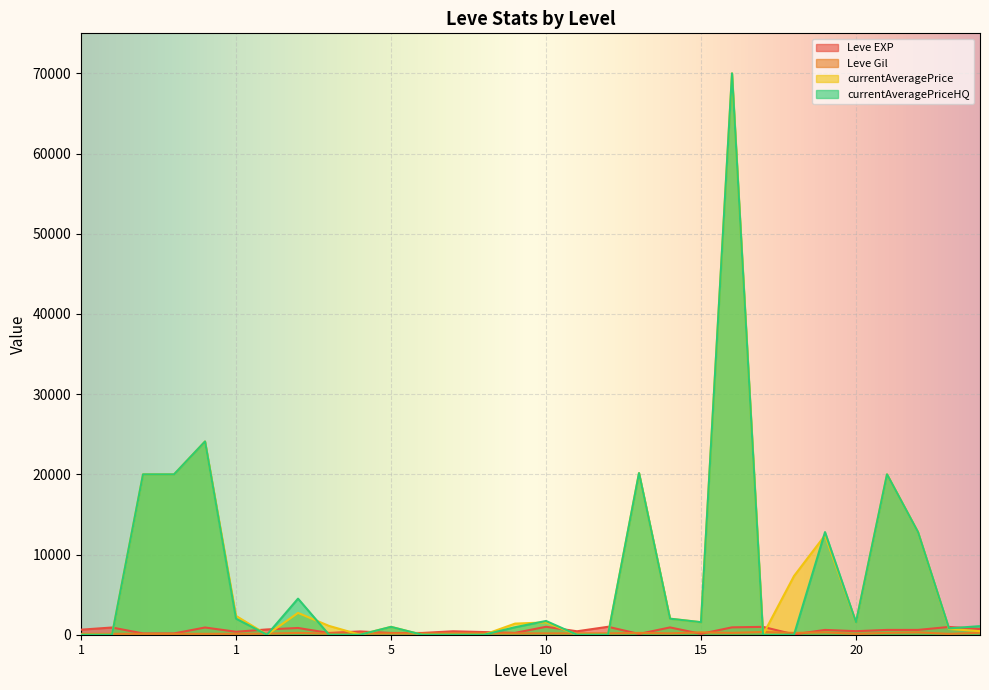

Does the chart display data point markers on the line(s)?

No